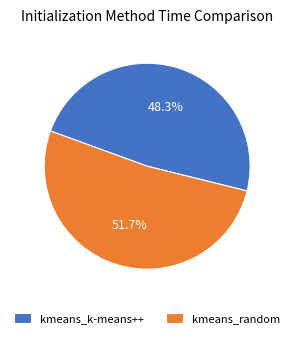

True or false: kmeans_random accounts for 43% of the total.

False